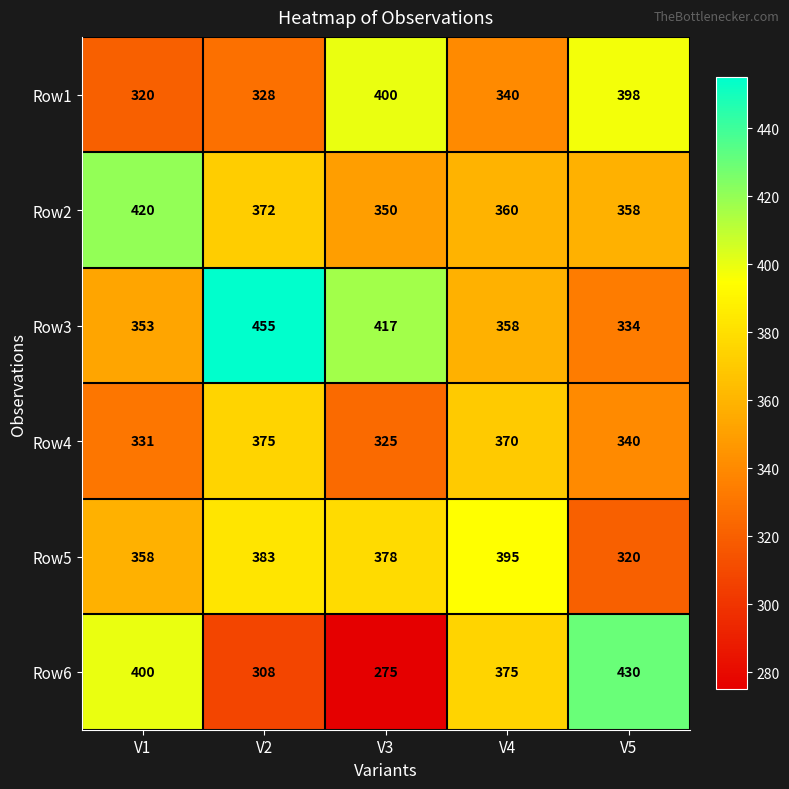

Rank the categories by Row5 value from lowest to highest.

V5, V1, V3, V2, V4